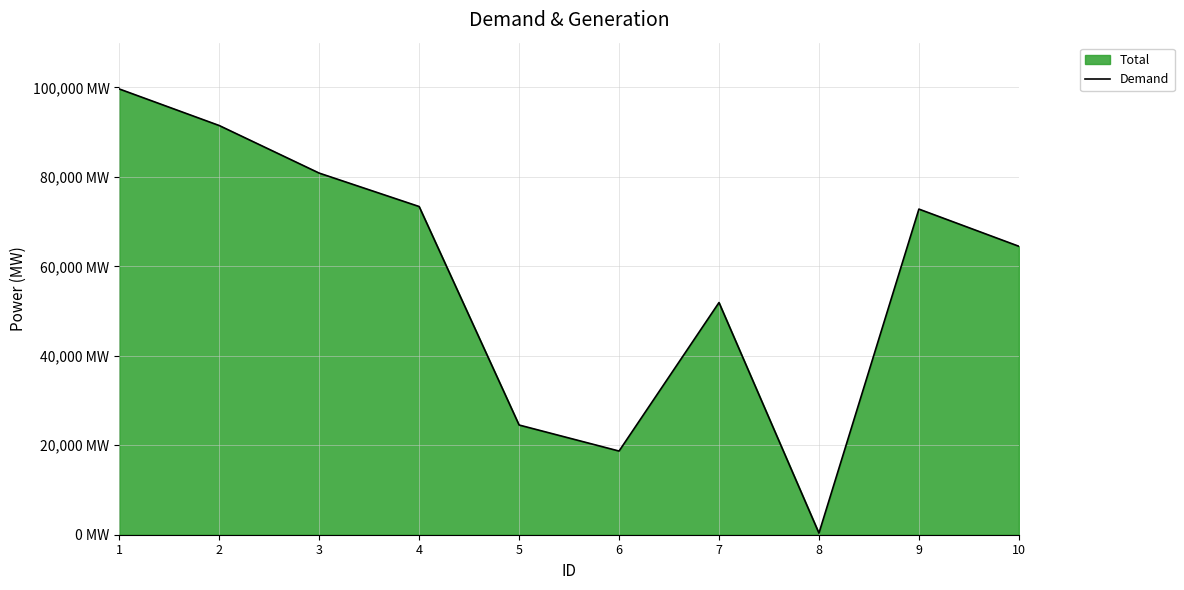

The value at 9 is 72795. True or false?

True